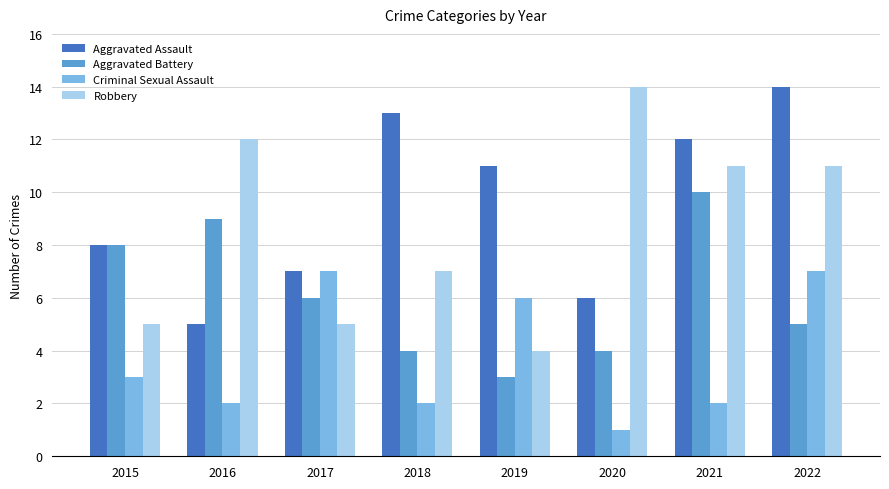

Which series has the widest spread of values?

Robbery